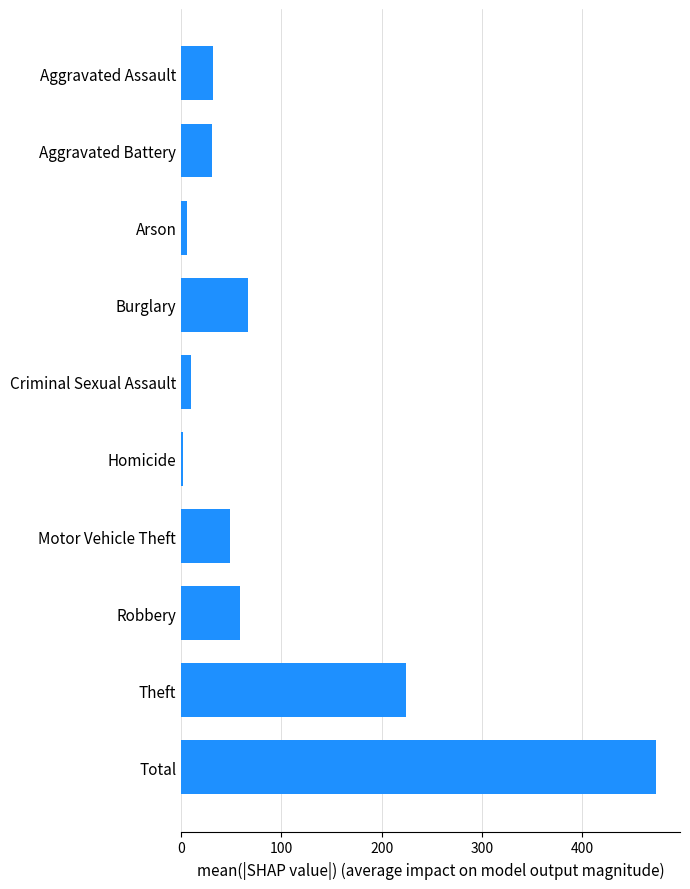

Is it true that the value at Burglary is 67?

True